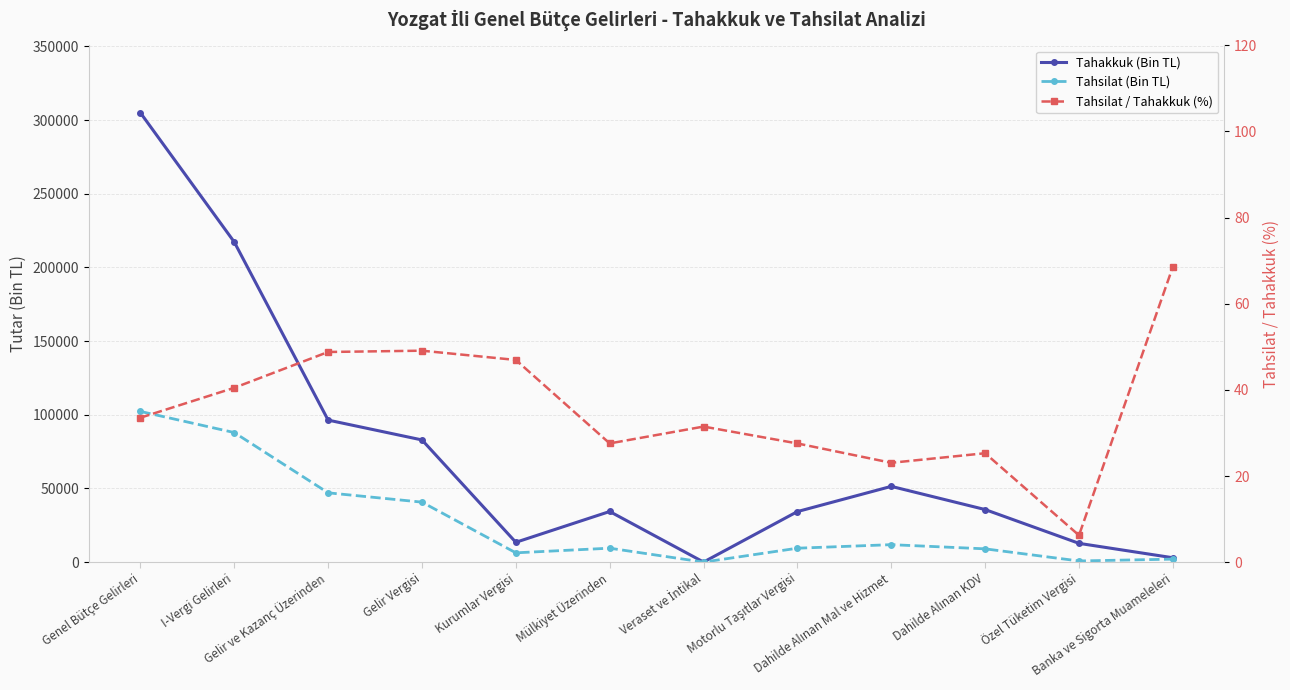

Which has a higher value, Kurumlar Vergisi or Genel Bütçe Gelirleri?

Genel Bütçe Gelirleri